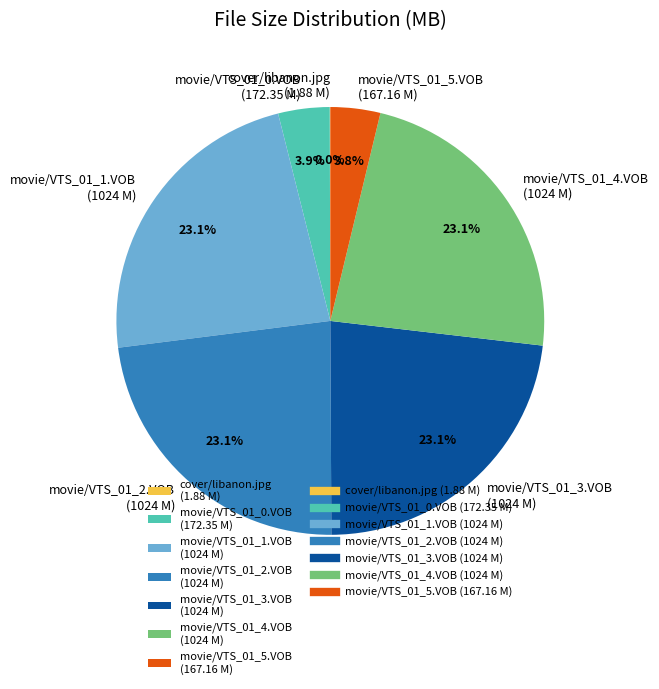

The movie/VTS_01_2.VOB slice represents 33% of the pie. True or false?

False